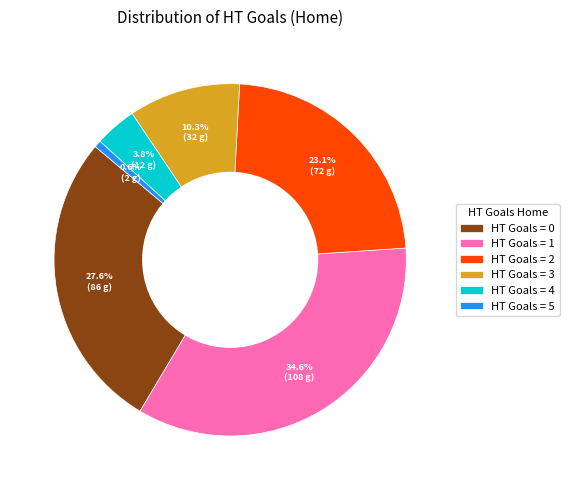

Does HT Goals = 5 account for over 50% of the chart?

No